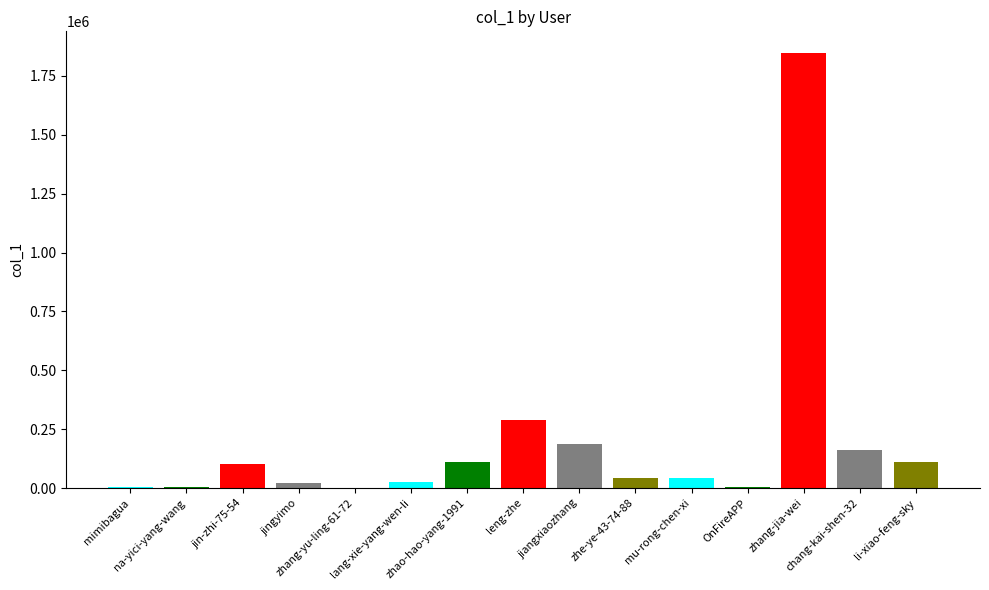

Which has a higher value, zhe-ye-43-74-88 or OnFireAPP?

zhe-ye-43-74-88